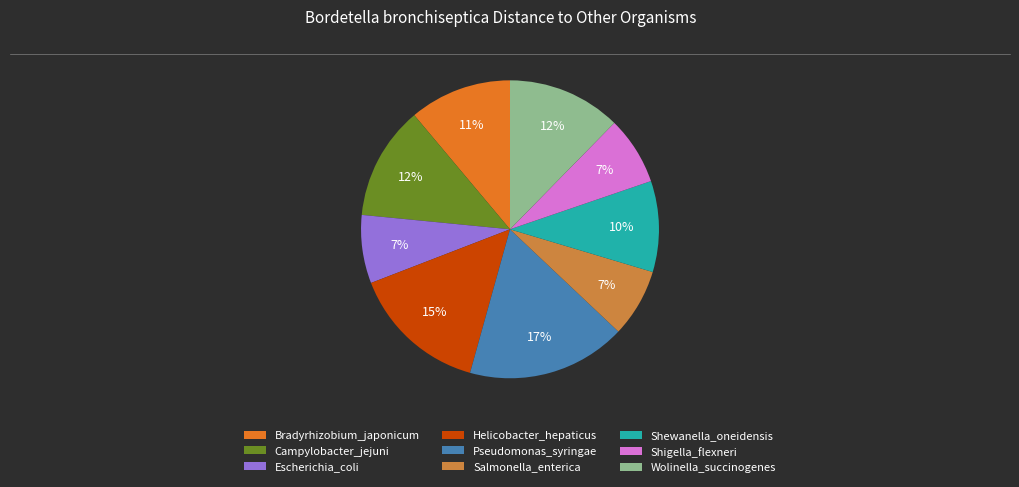

To the nearest percent, what percentage of the pie is Campylobacter_jejuni?

12%